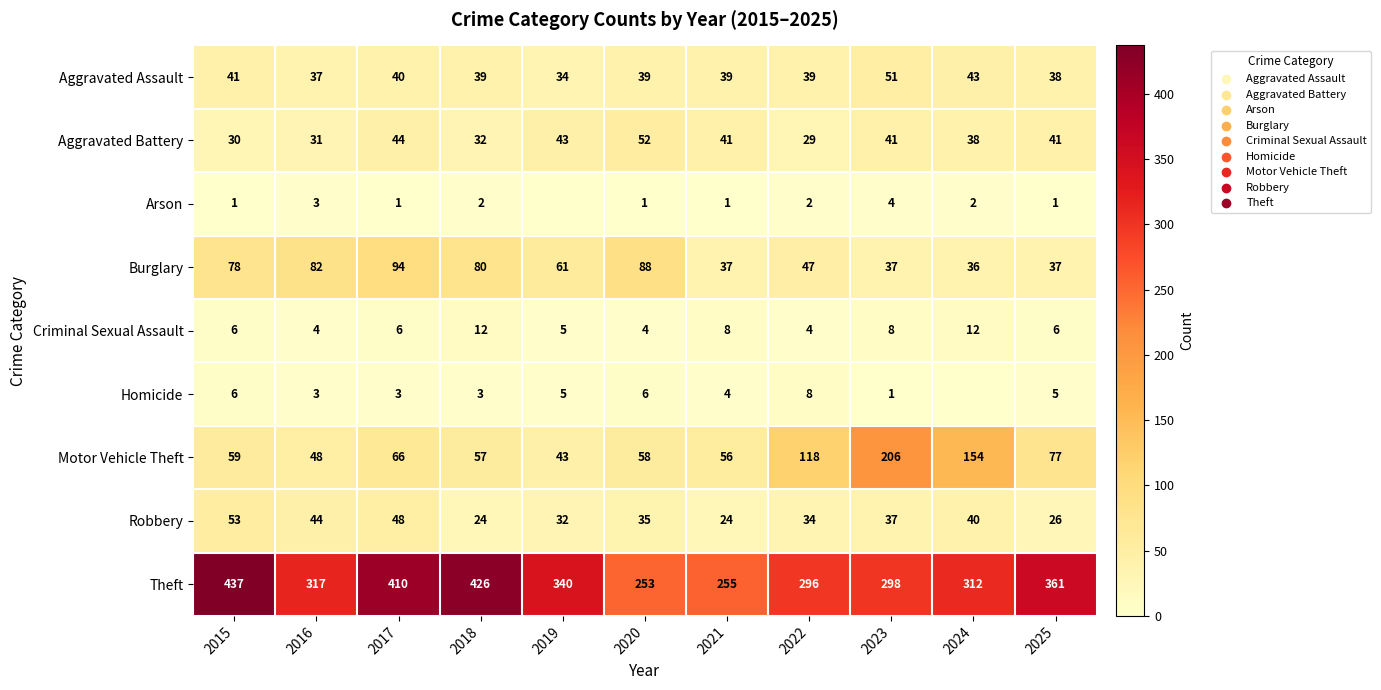

Rank the series at 2018 from lowest to highest value.

Arson, Homicide, Criminal Sexual Assault, Robbery, Aggravated Battery, Aggravated Assault, Motor Vehicle Theft, Burglary, Theft